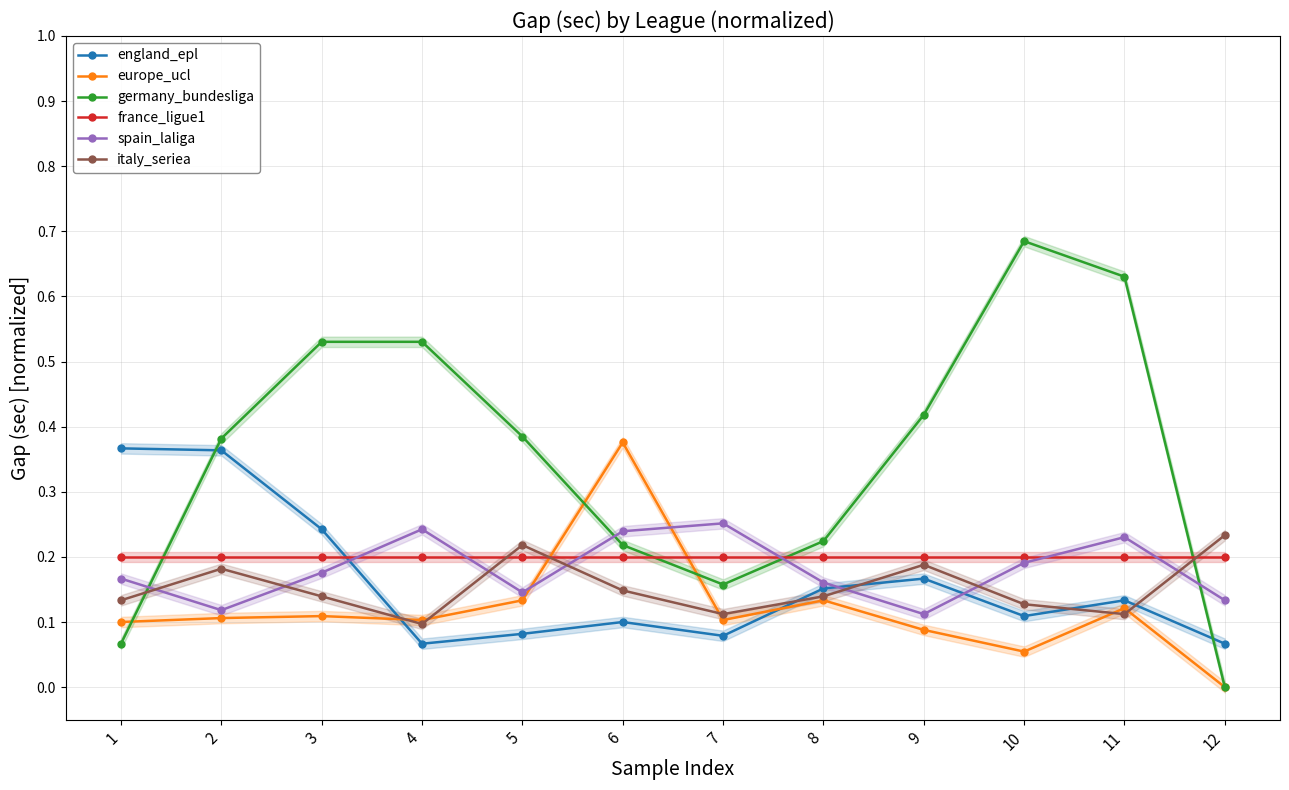

At how many categories does at least one series exceed 0?

12